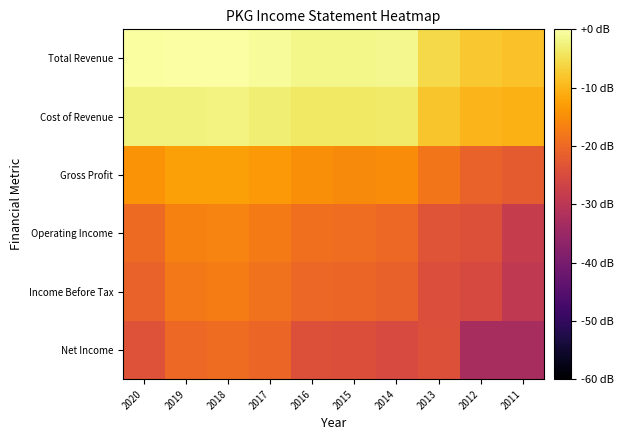

Which series has the largest total across all categories?

Total Revenue